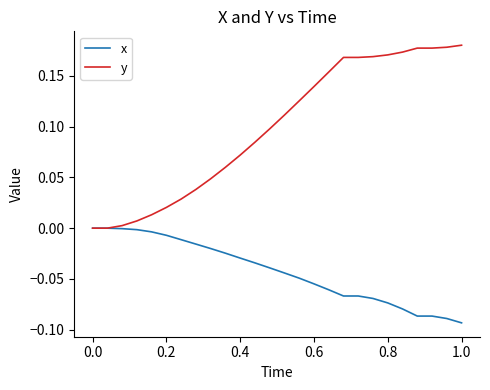

What are all the series names shown in the legend?

x, y